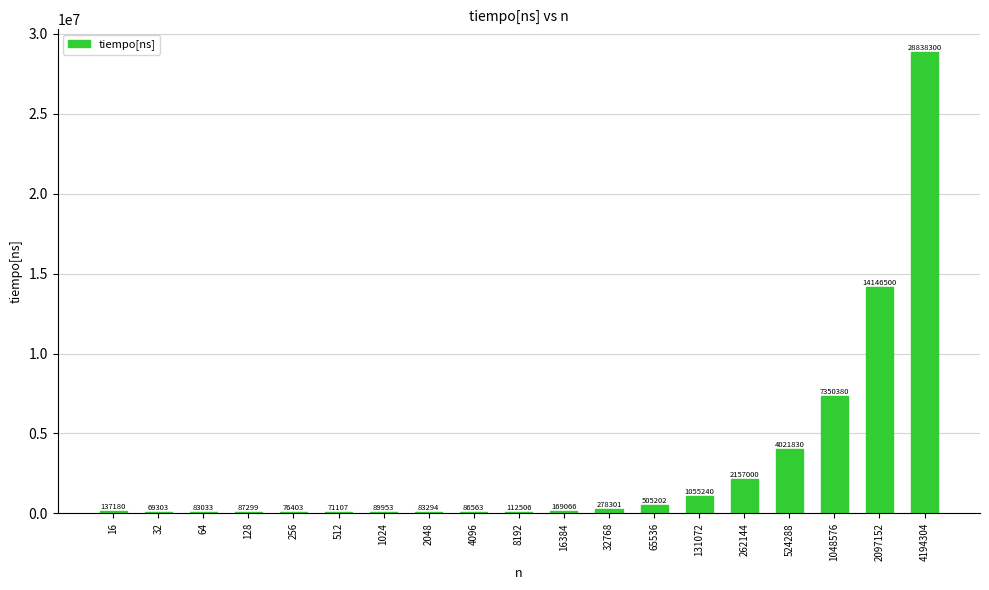

At which label is the value closest to 14453801?

2097152